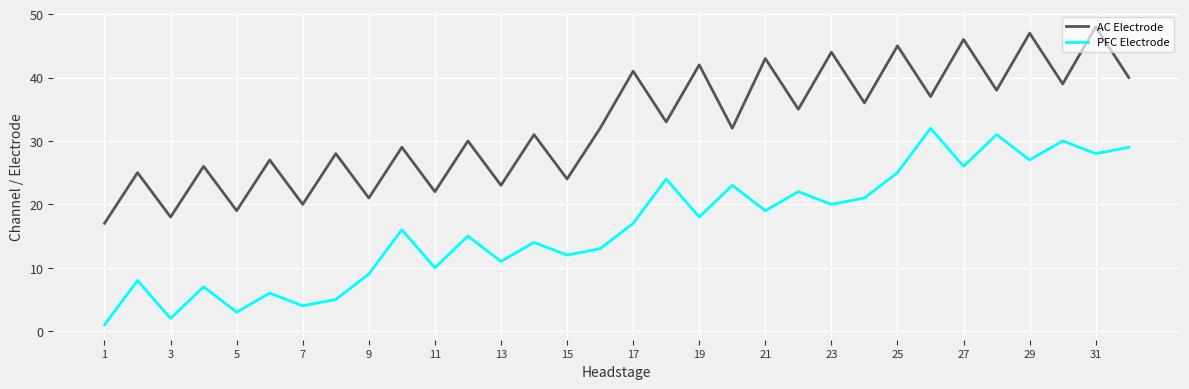

Rank the series by their average value, from highest to lowest.

AC Electrode, PFC Electrode